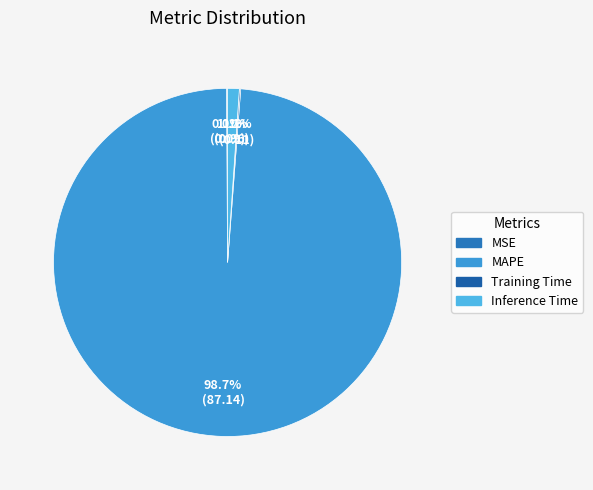

Is it true that MSE is 0% of the pie?

True